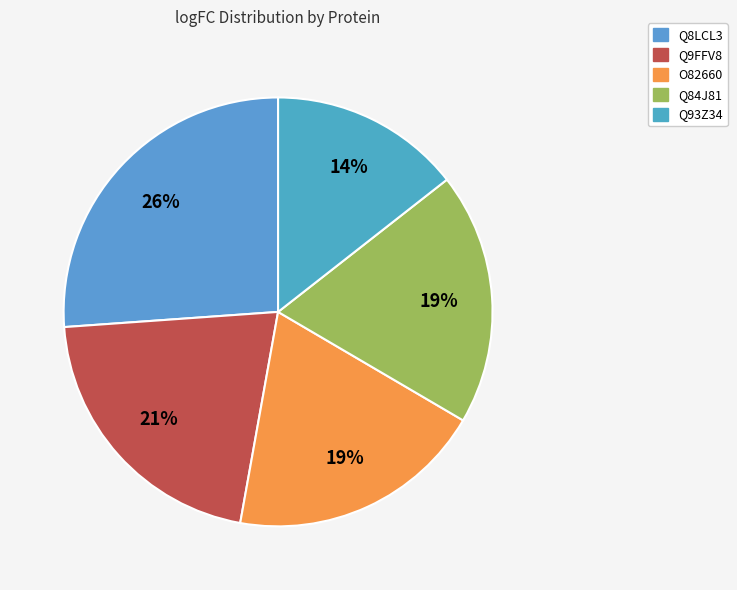

What is the change in value from Q8LCL3 to O82660?

-0.6